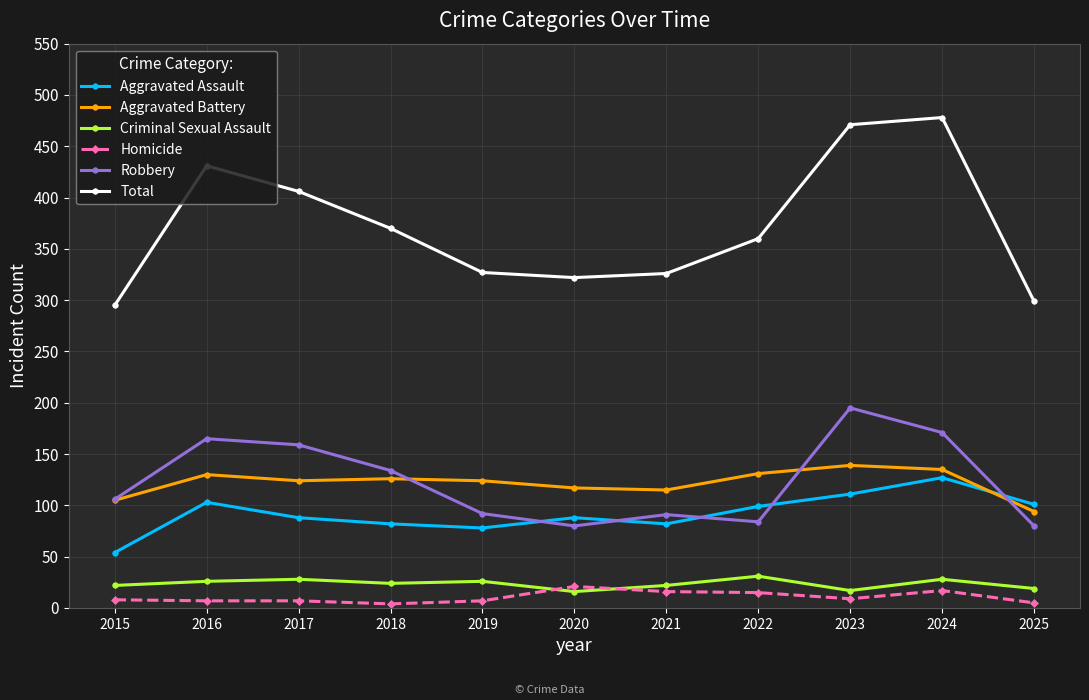

What is the approximate value of Criminal Sexual Assault at 2015, to the nearest 10?

20